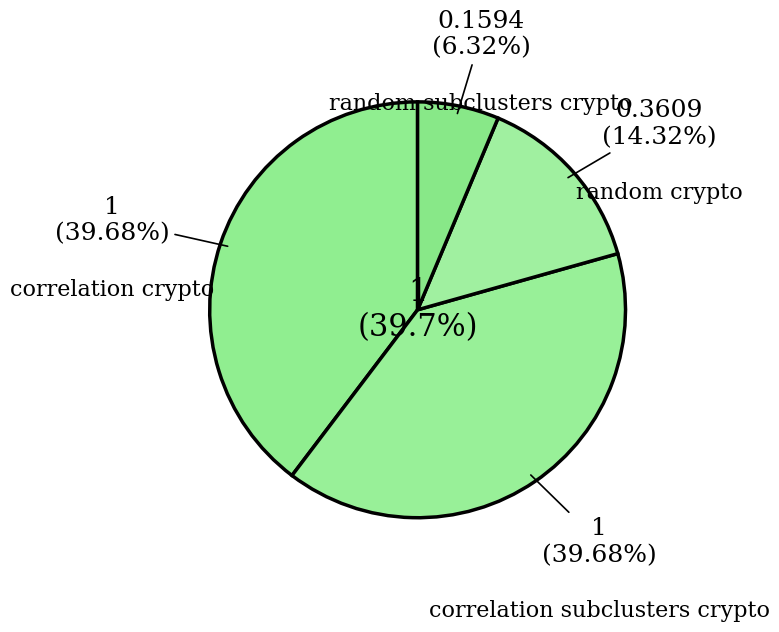

To the nearest percent, what is the combined percentage of random_subclusters_crypto and correlation_subclusters_crypto?

46%